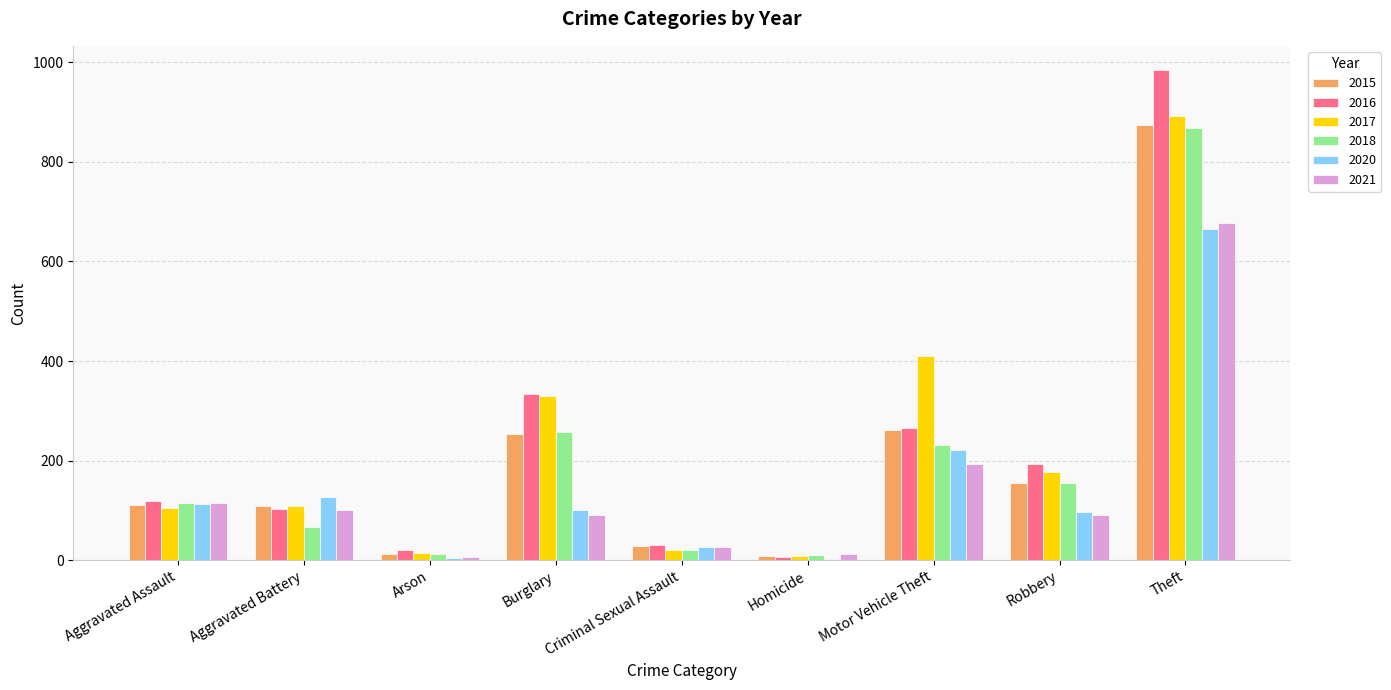

Where is 2018 nearest to the value 439?

Burglary